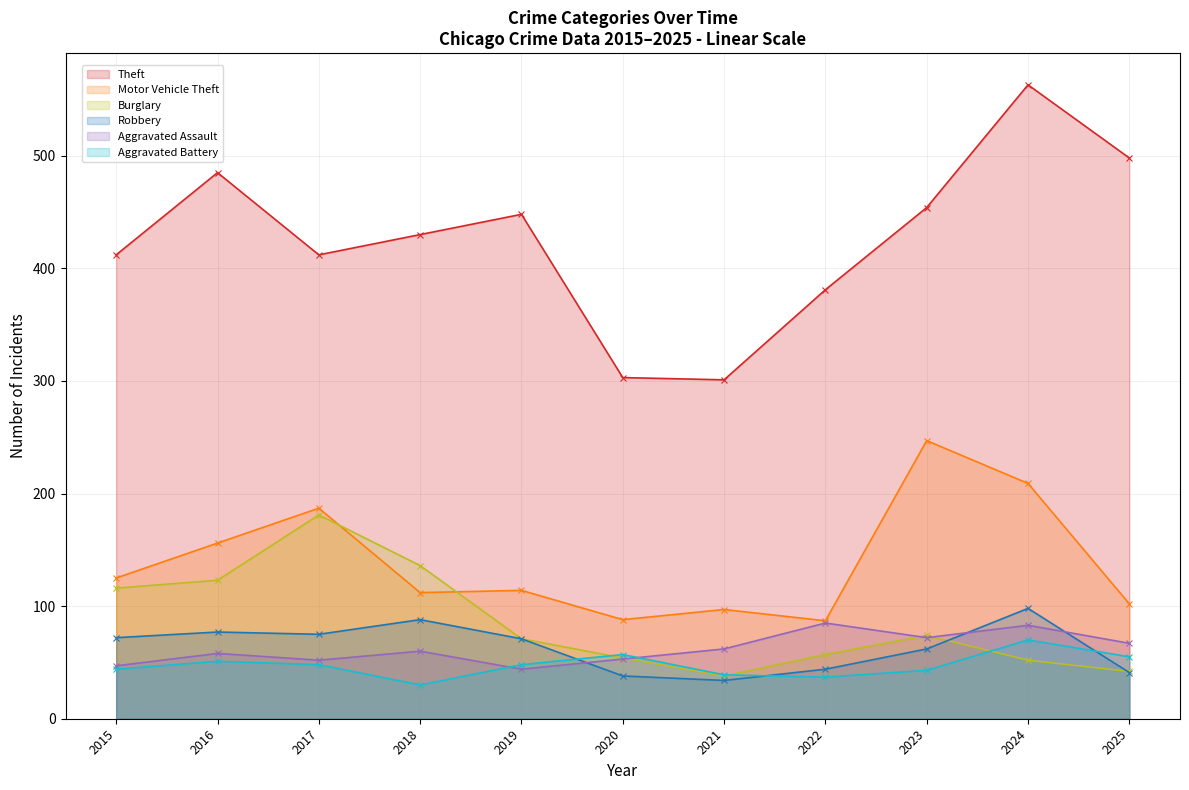

At which category is the sum across all series the highest?

2024